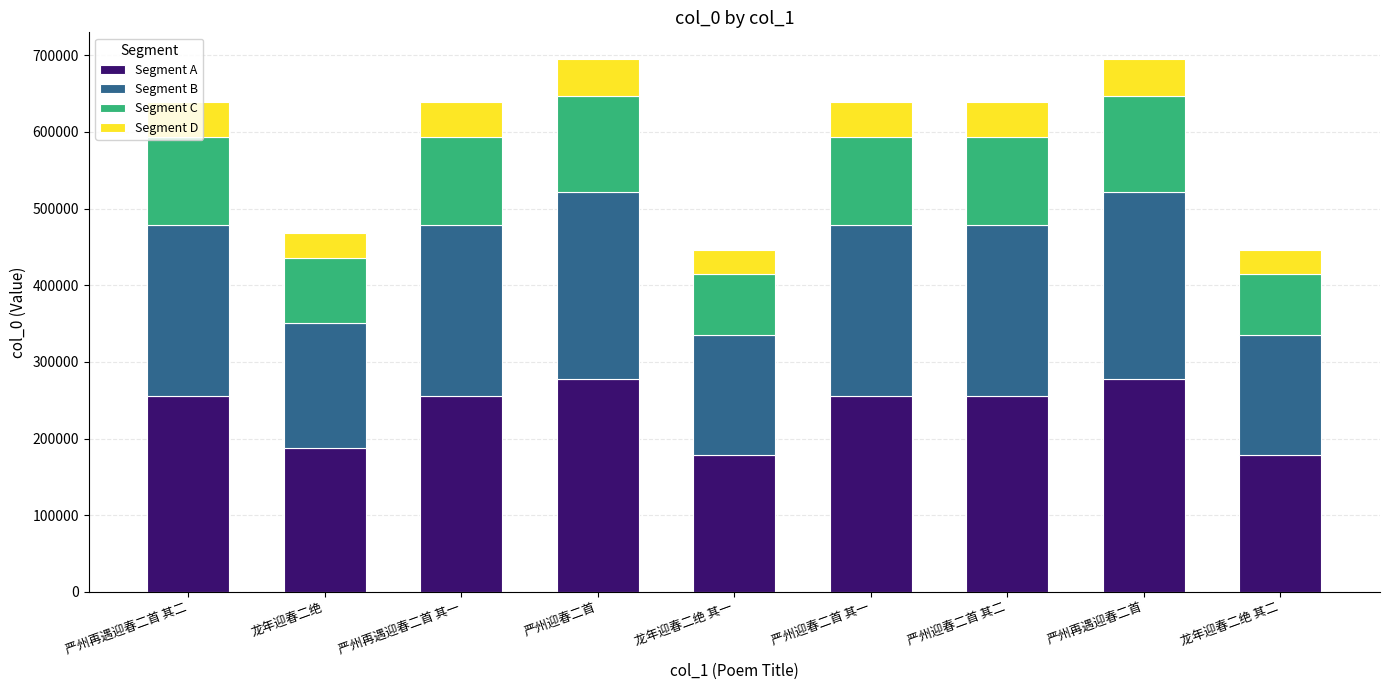

What is the minimum value for Segment A?

178367.2